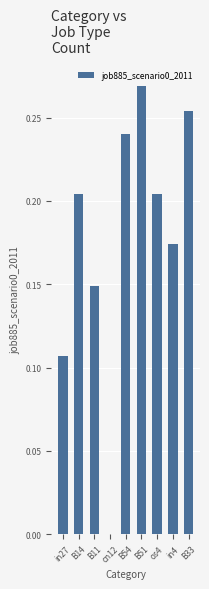

Between os4 and B11, which is larger?

os4